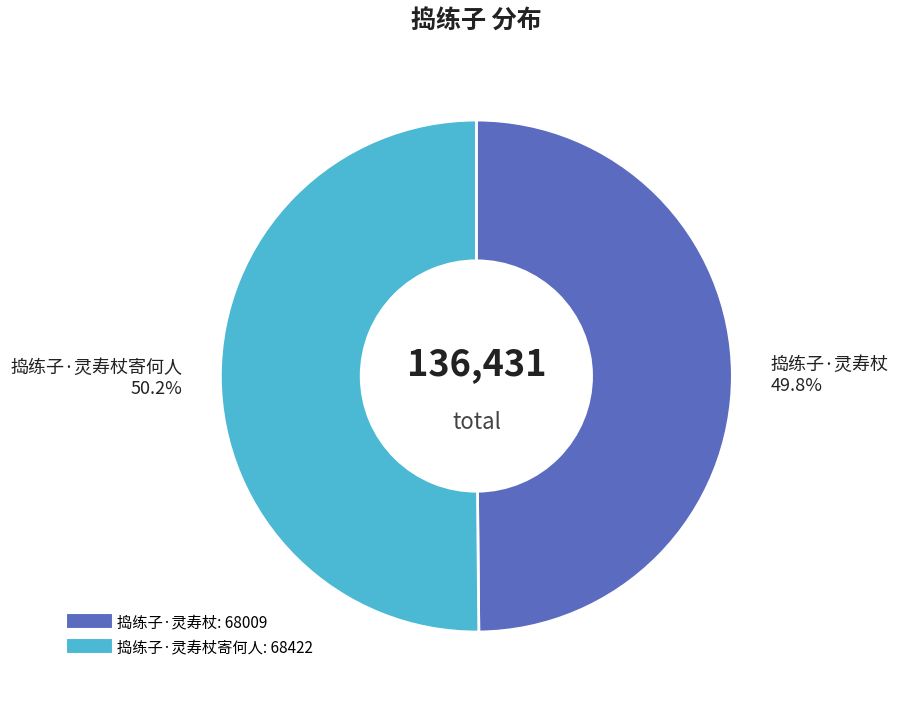

Is there any slice that represents more than half of the pie?

Yes